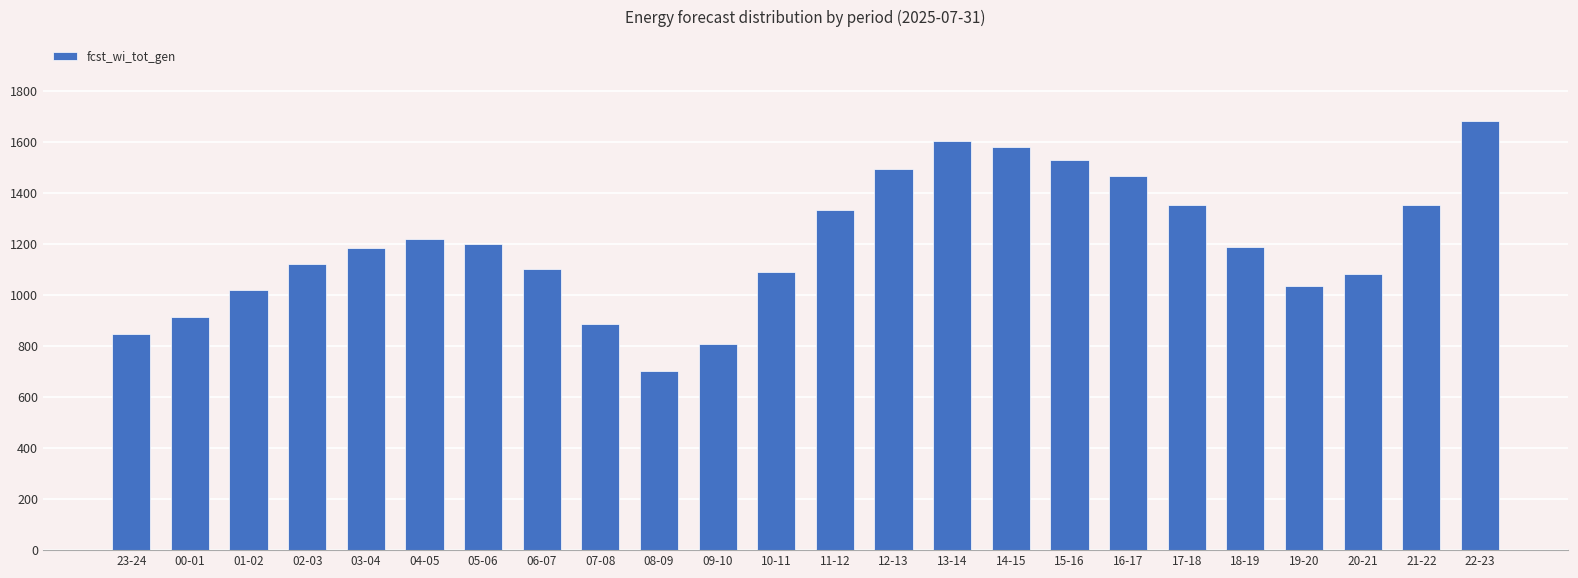

Is it true that the value at 01-02 is 1772?

False